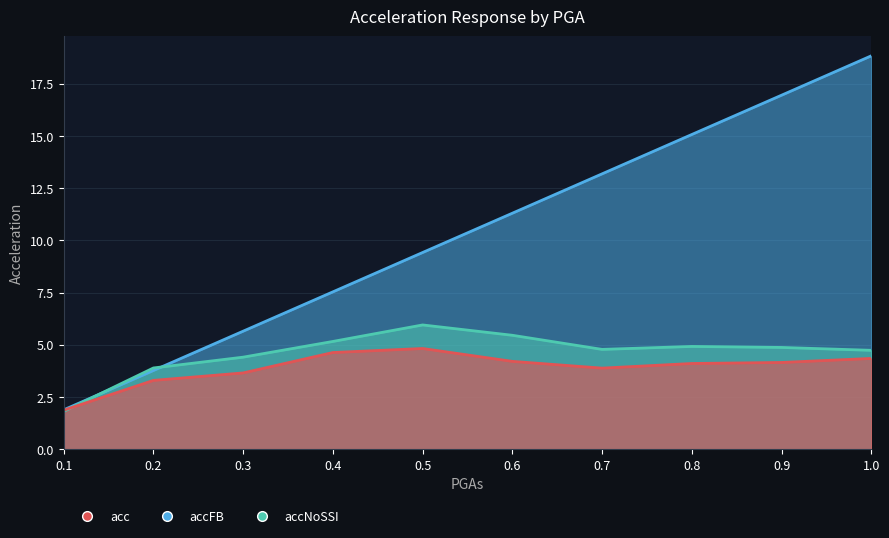

Rank the series by their maximum value, from lowest to highest.

acc, accNoSSI, accFB